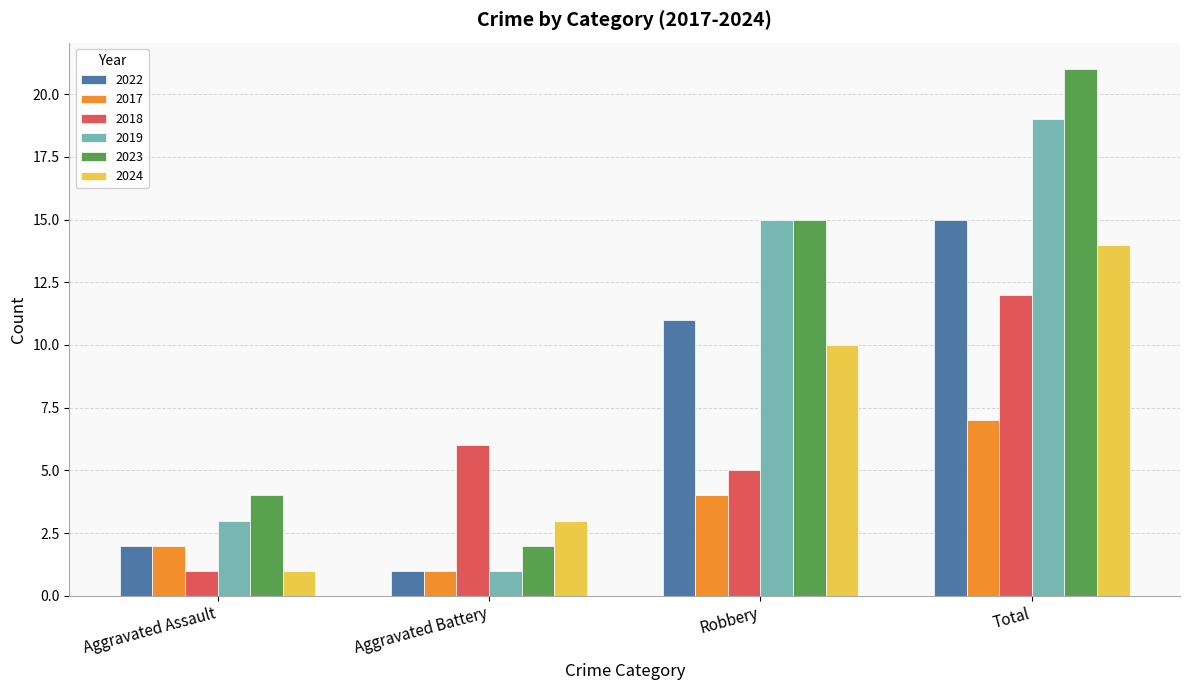

Which series has the largest total across all categories?

2023